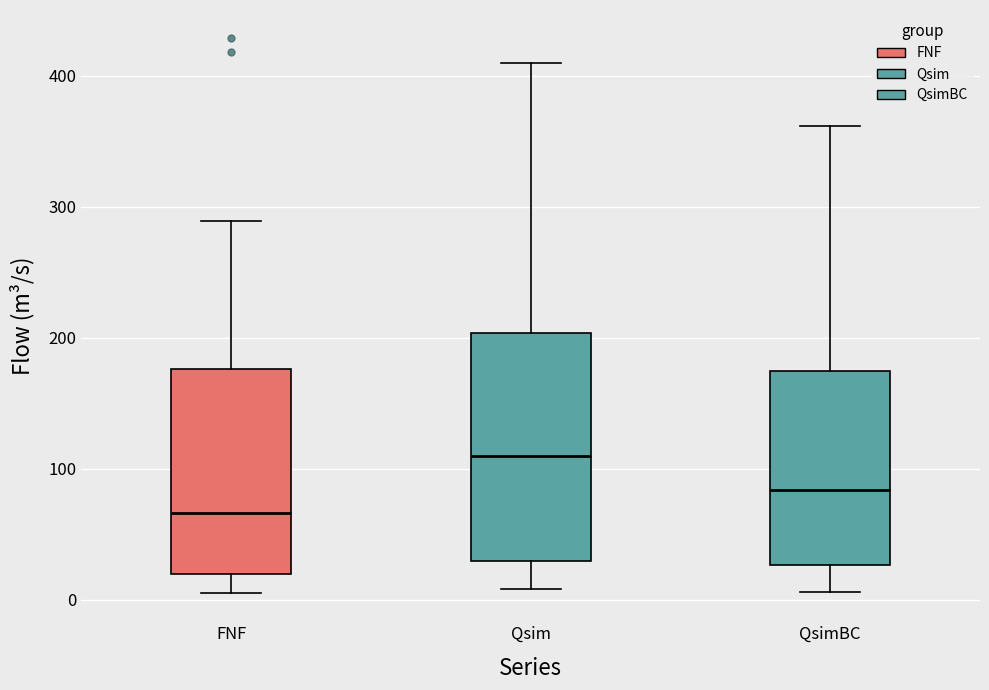

Which box has the highest median line?

Qsim